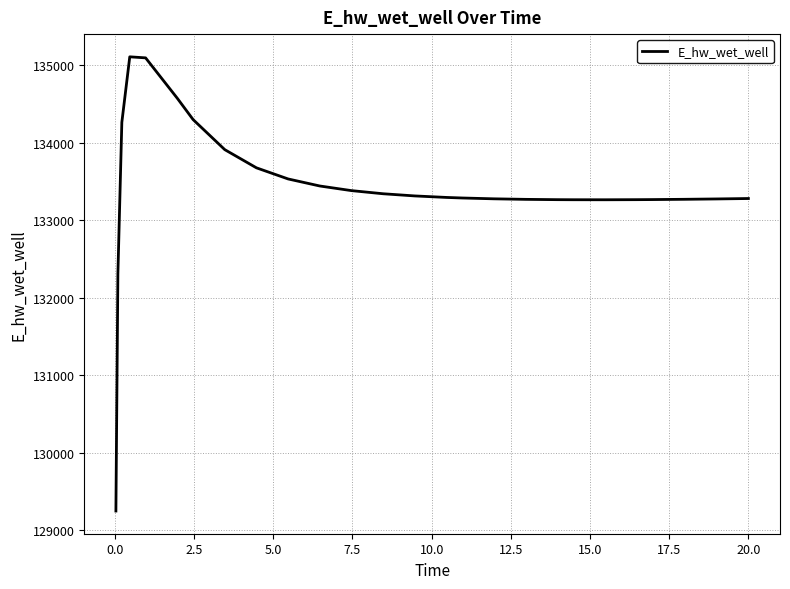

What is the minimum value shown in the chart?

129248.7